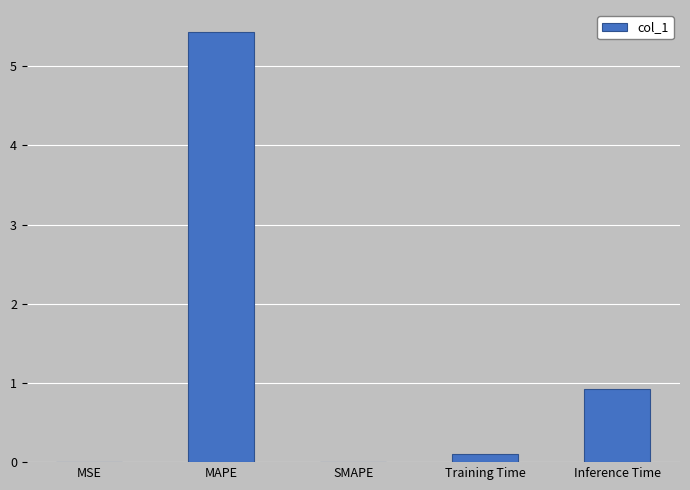

How many distinct data groups are displayed?

1